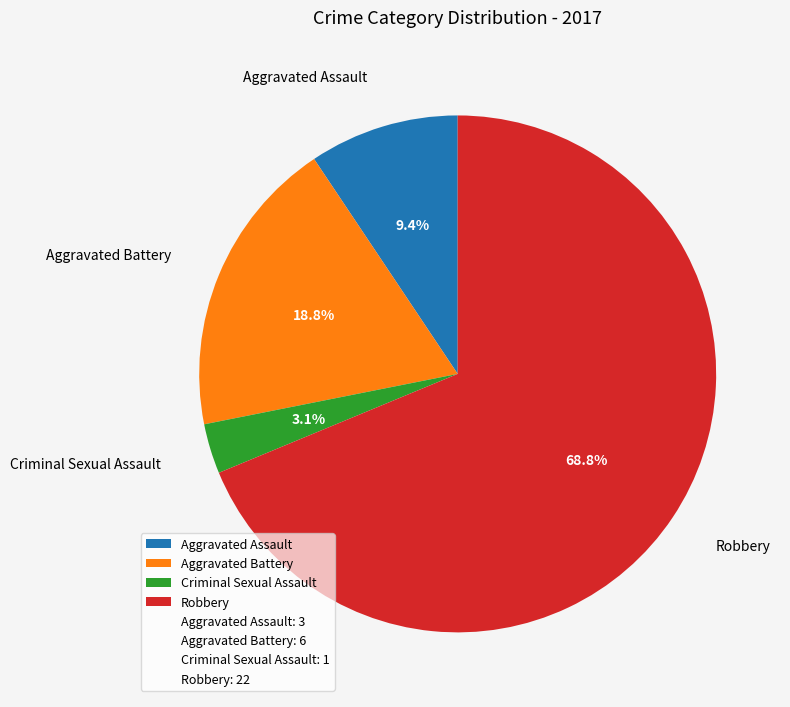

Combined, what portion of the pie is Criminal Sexual Assault and Aggravated Assault?

12.5%